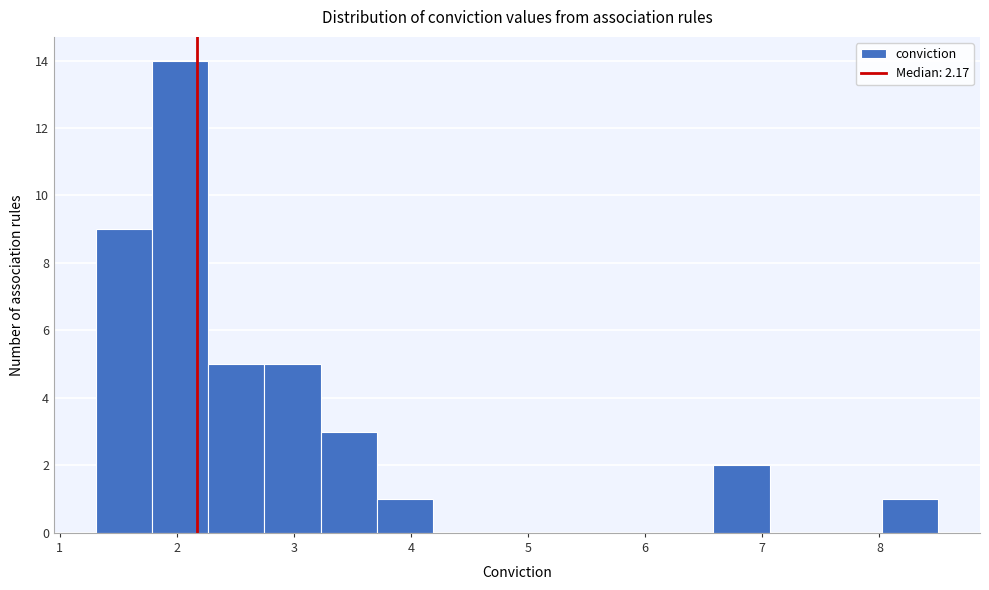

How tall is the bar that spans 3.7 to 4.2 on the x-axis? Neither the bar edges nor the heights are printed on the chart, so give them approximately, as read against the axes.

1